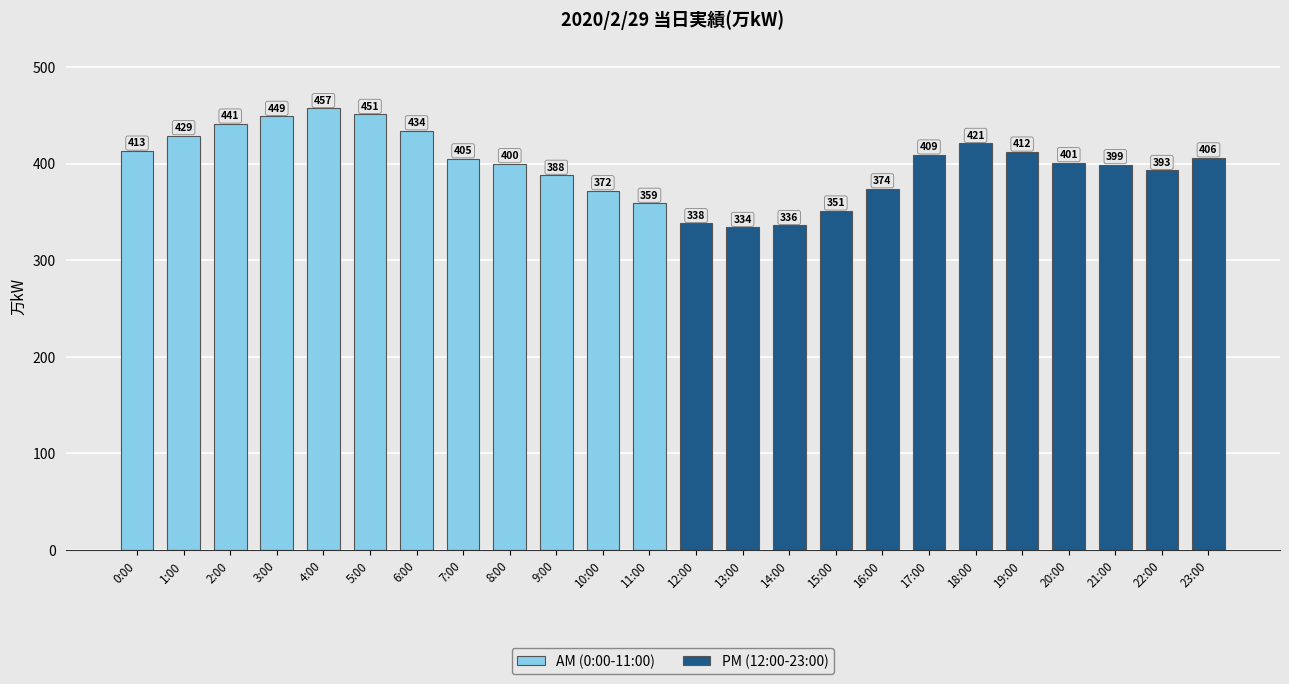

Which series has the largest range (max minus min)?

AM (0:00-11:00)